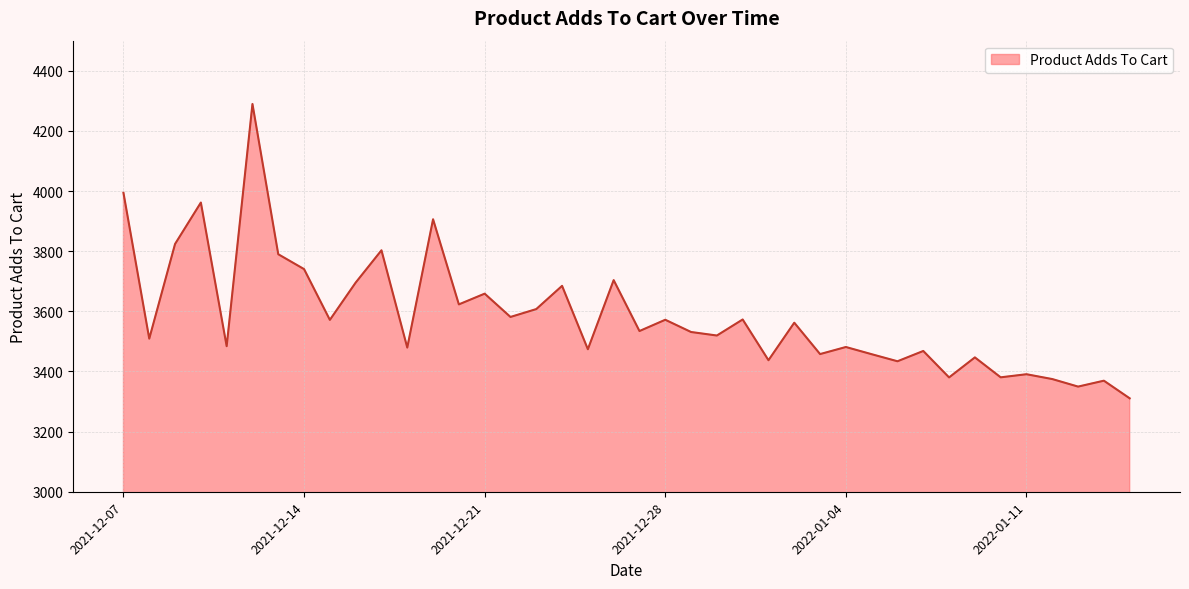

What is the greatest value displayed?

4289.4